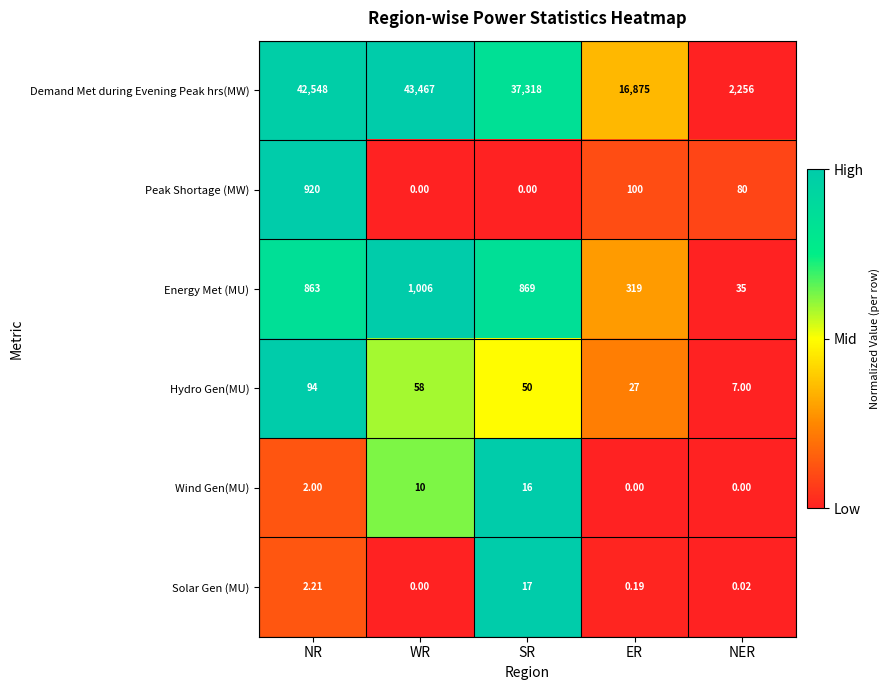

Between WR and ER, which series saw the biggest shift?

Demand Met during Evening Peak hrs(MW)